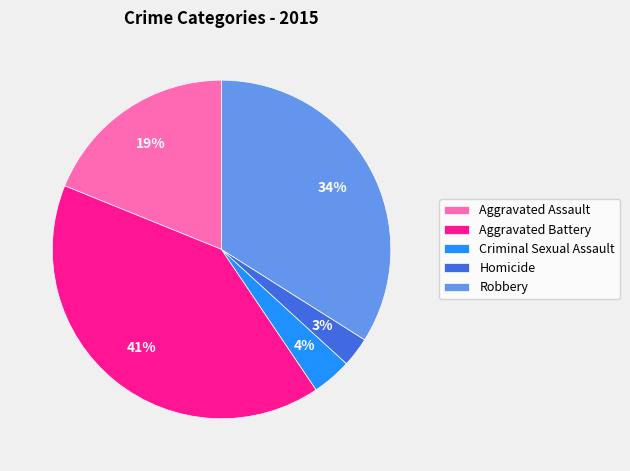

To the nearest percent, what is the difference between the Robbery and Homicide slice percentages?

31%